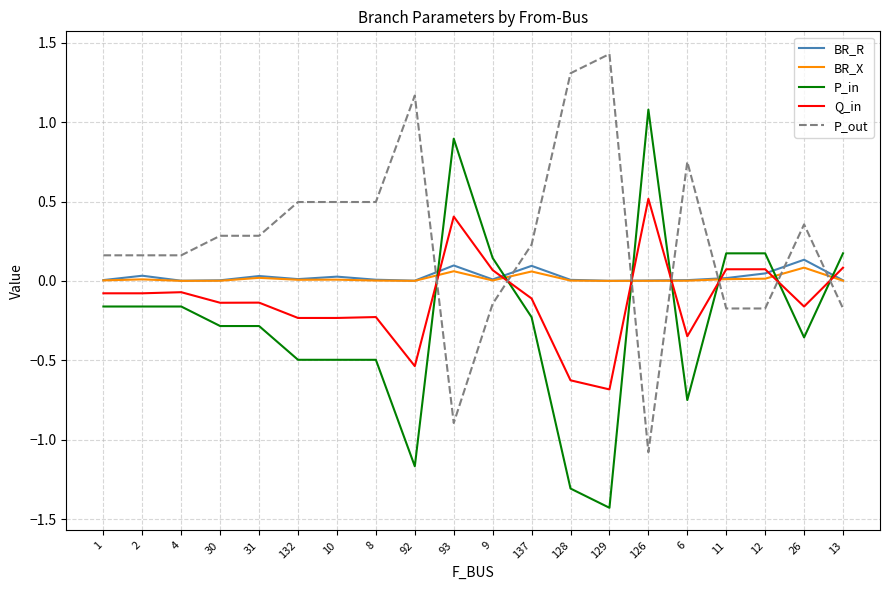

Which series has the largest total across all categories?

P_out